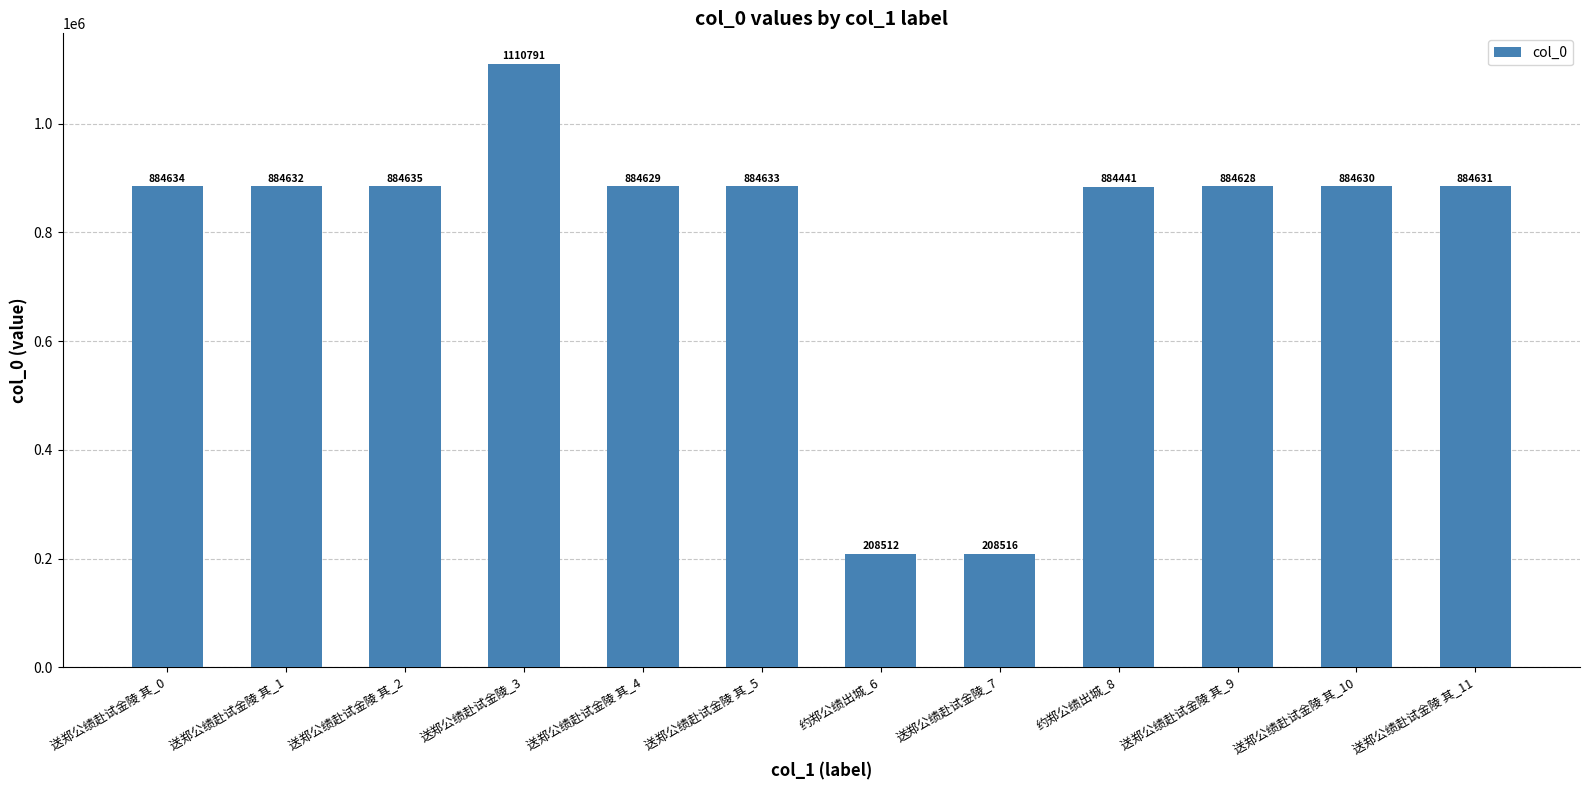

True or false: the data shows 1462638 at 送郑公绩赴试金陵 其_4.

False